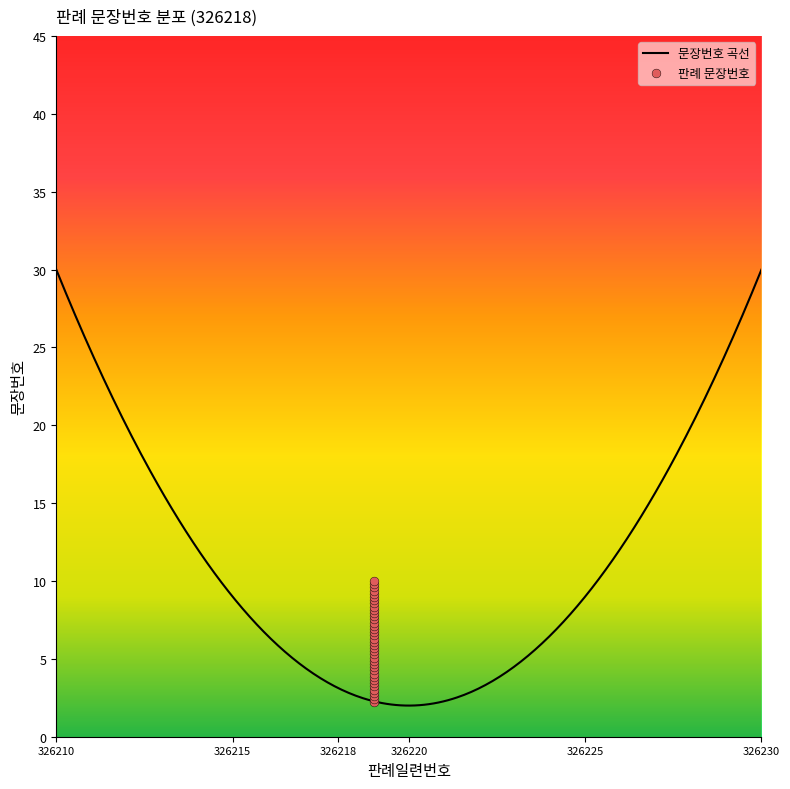

Approximately how many times larger is the value at 21 compared to 10?

1.6